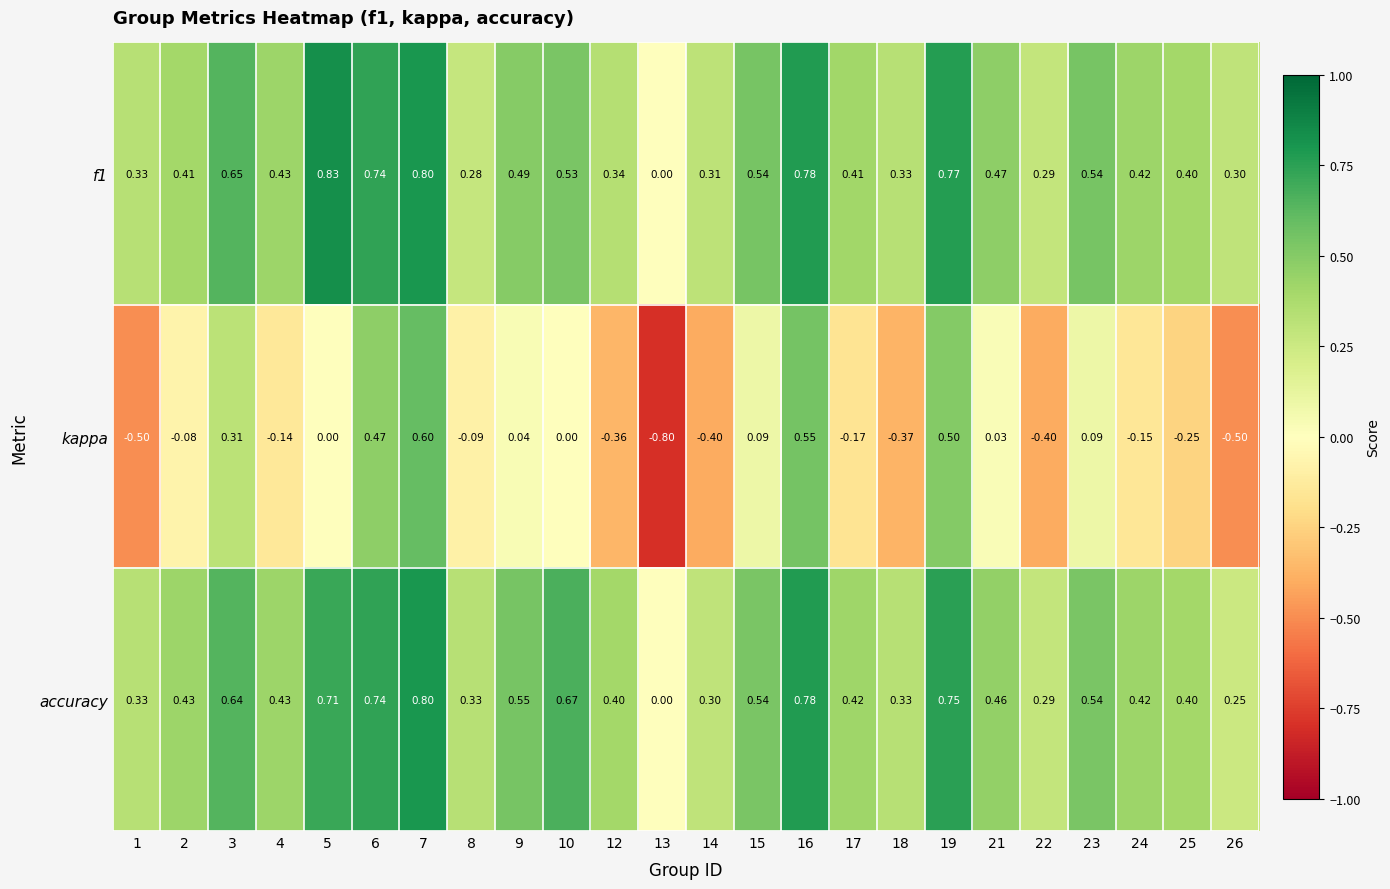

Which series changed the most between 10 and 14?

kappa